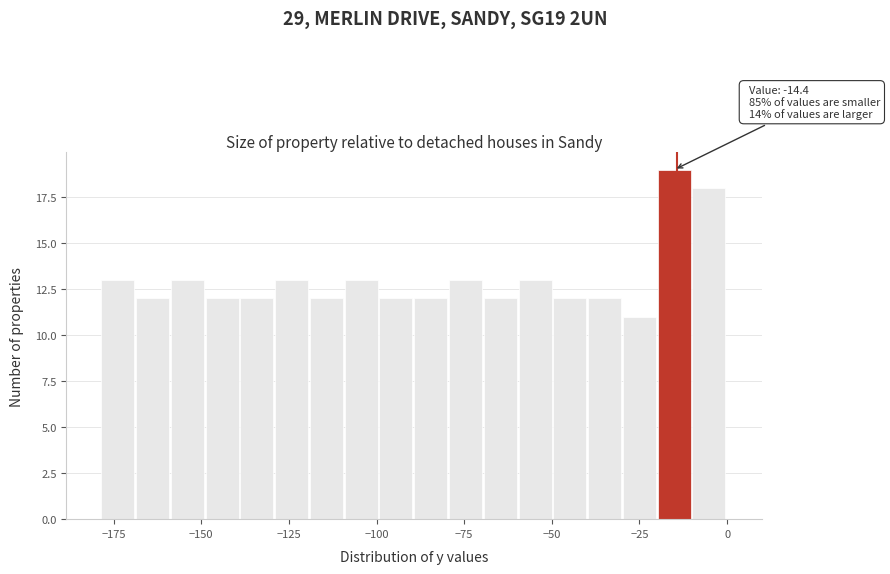

Read against the x-axis, roughly where is the centre of the tallest bar?

-15